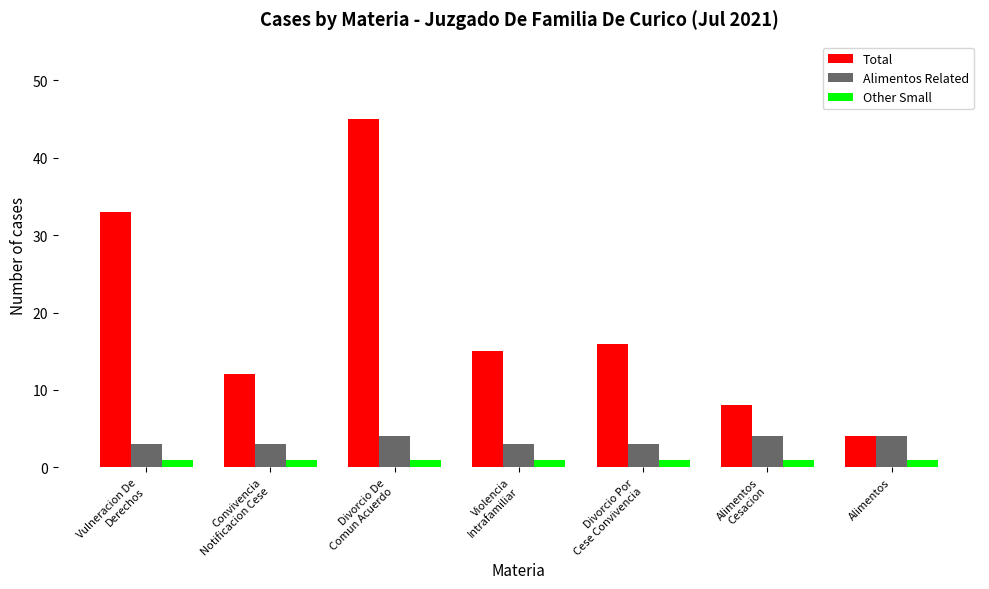

Which series has the widest spread of values?

Total